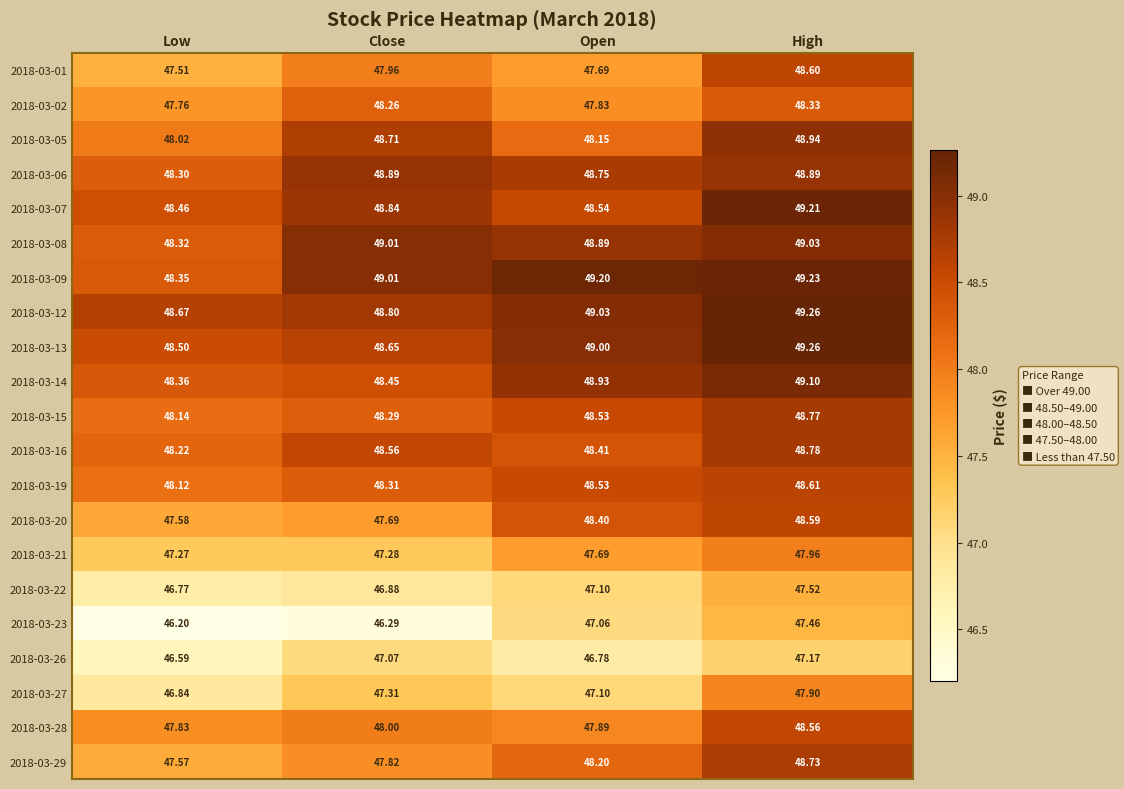

What is the difference between the highest and lowest values at Low?

2.5